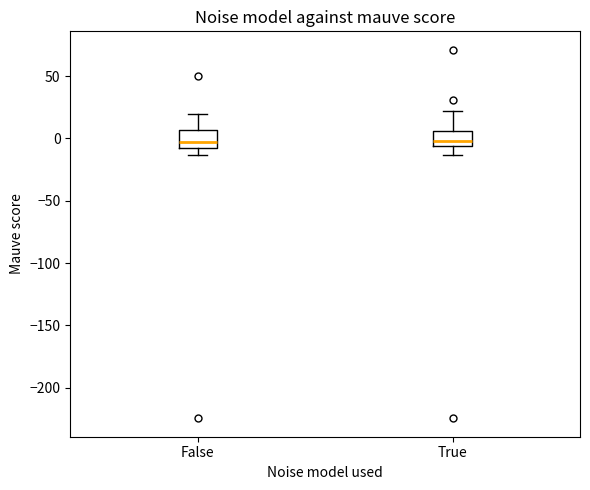

Reading left to right, read every box against the y-axis: the position of its median line, the range the box covers, and the ends of its whiskers. The values are not printed on the chart, so give them approximately, as read against the axis.

False: median -5, box -10 to 5, whiskers -15 to 20
True: median 0, box -5 to 5, whiskers -15 to 20